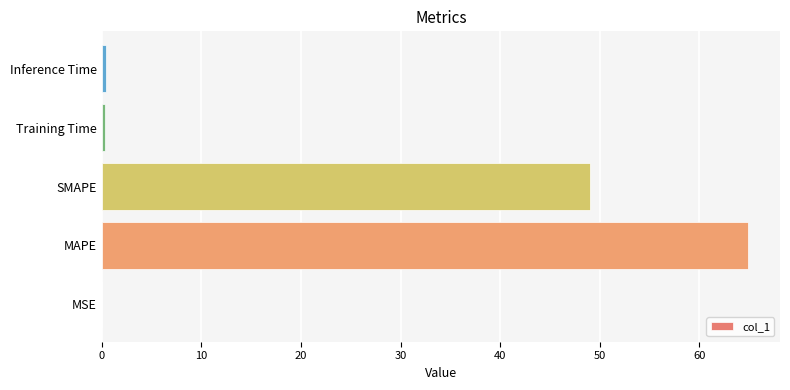

Where is the data nearest to the value 32?

SMAPE